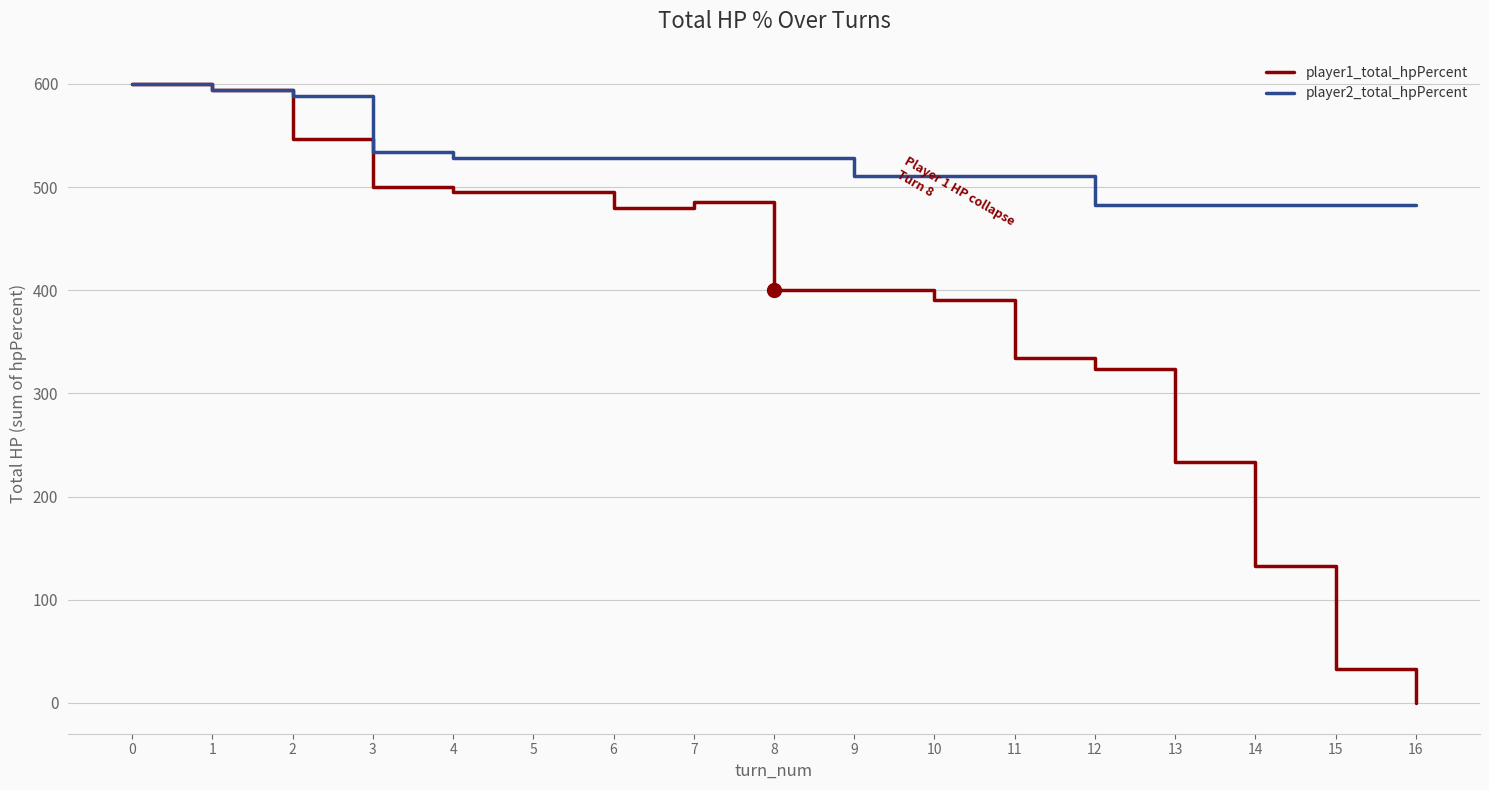

Which series has the widest spread of values?

player1_total_hpPercent